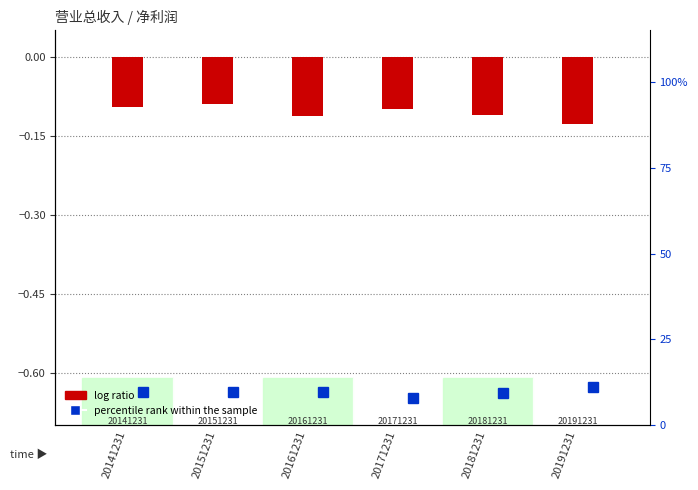

List the labels in order of value, smallest first.

20191231, 20161231, 20181231, 20171231, 20141231, 20151231